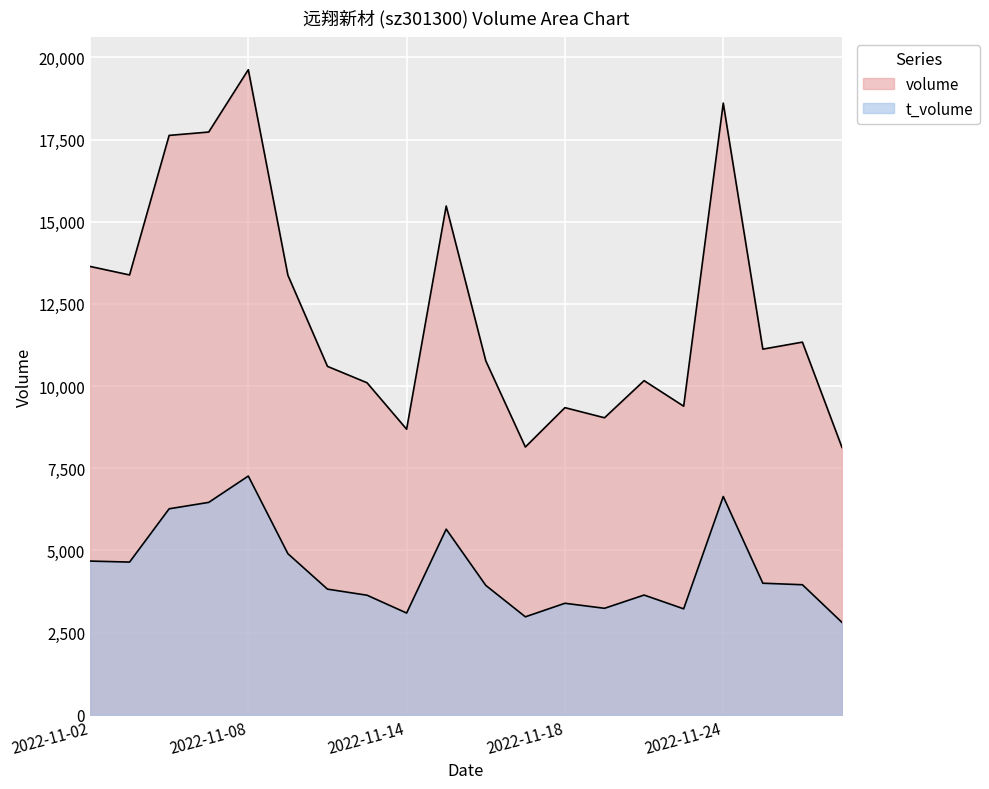

Which category has the highest value in the t_volume series?

2022-11-08